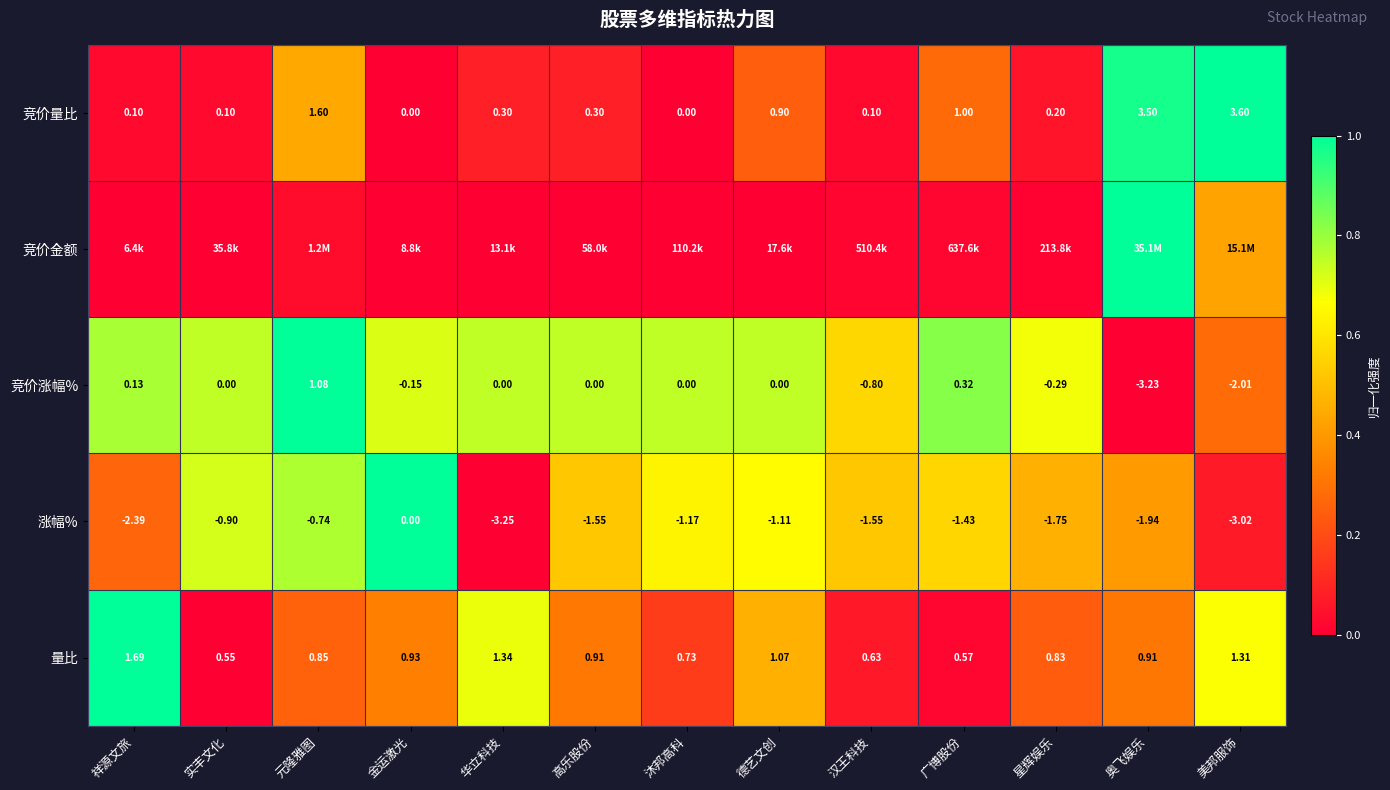

Which category has the lowest value in the 量比 series?

实丰文化